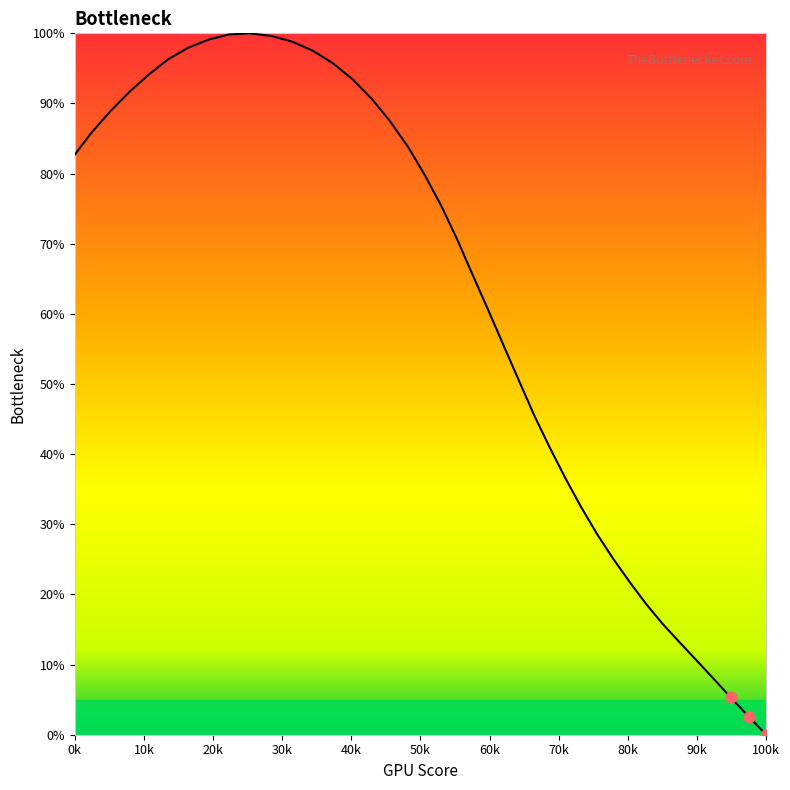

What is the maximum value shown in the chart?

100.0